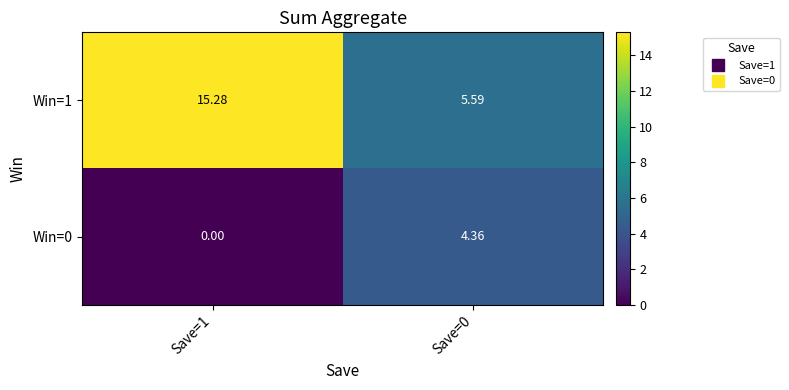

Count the number of data series in this chart.

2